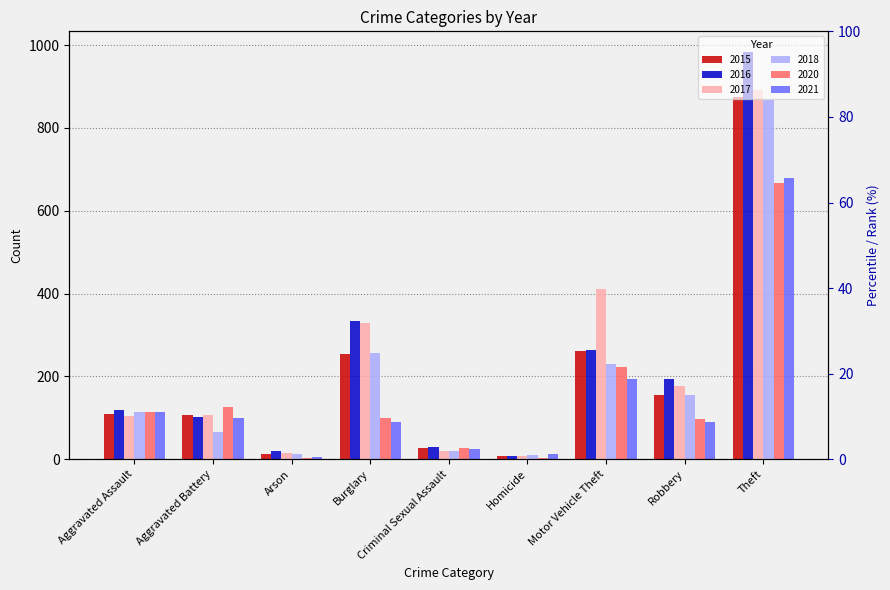

What is the difference between the 2021 values at Criminal Sexual Assault and Robbery?

66